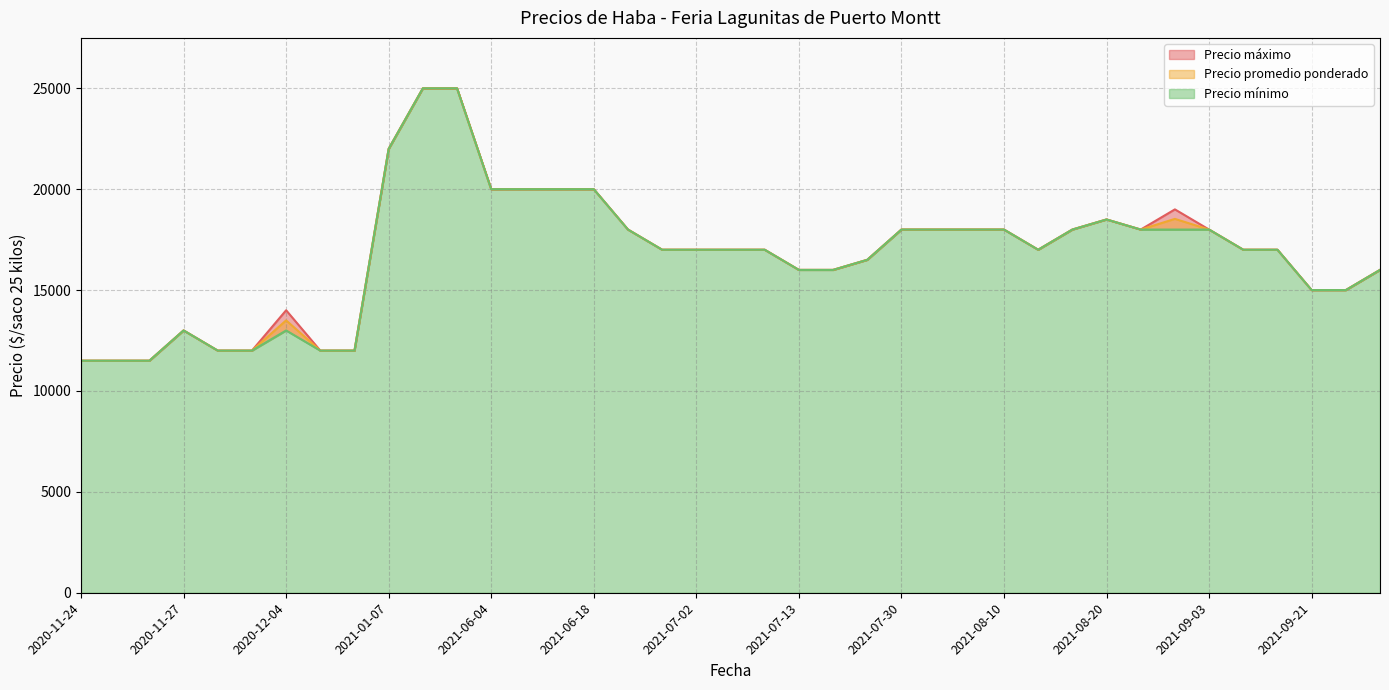

How many categories are shown in the chart?

39